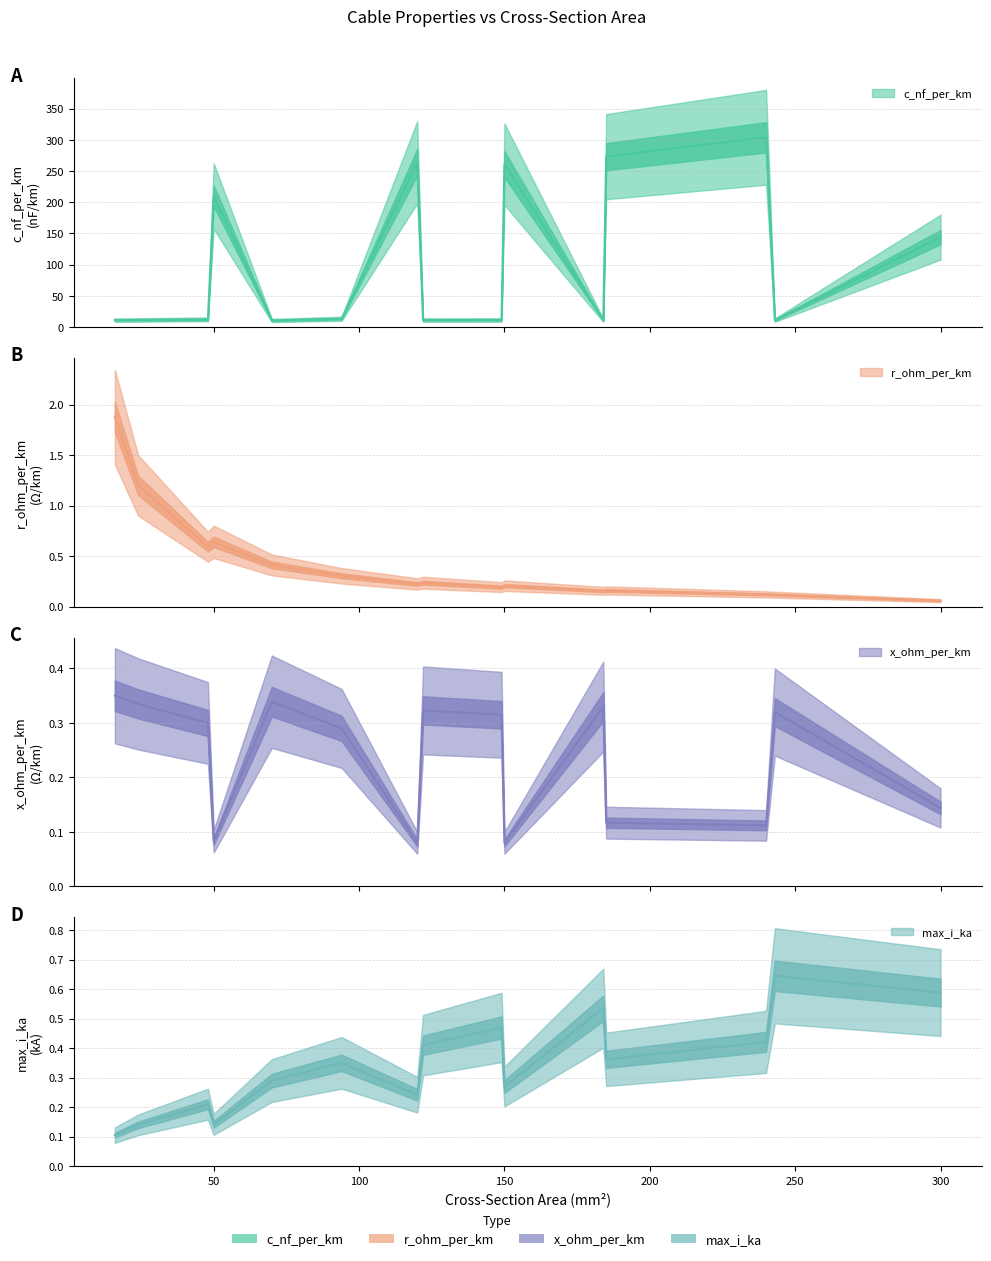

List the series in order of their peak value, highest first.

c_nf_per_km, r_ohm_per_km, max_i_ka, x_ohm_per_km